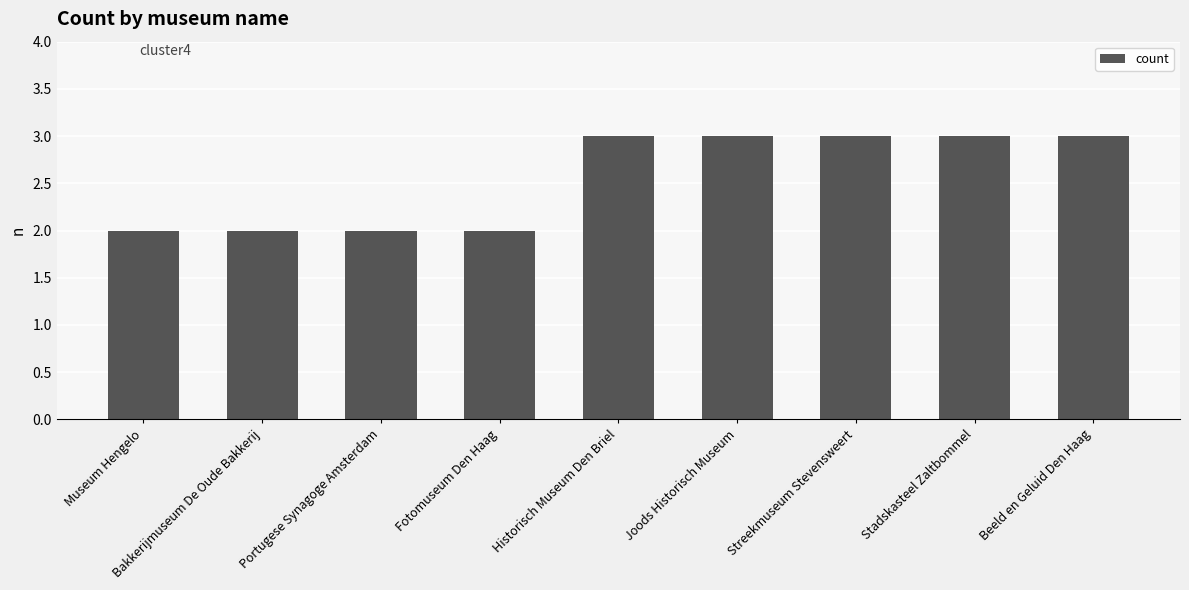

What is the difference between the values at Bakkerijmuseum De Oude Bakkerij and Historisch Museum Den Briel?

1